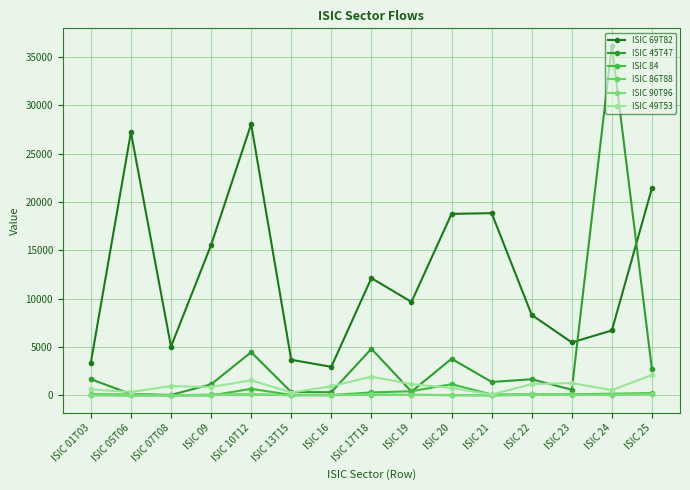

True or false: ISIC 90T96 has a value of 50 at ISIC 23.

True